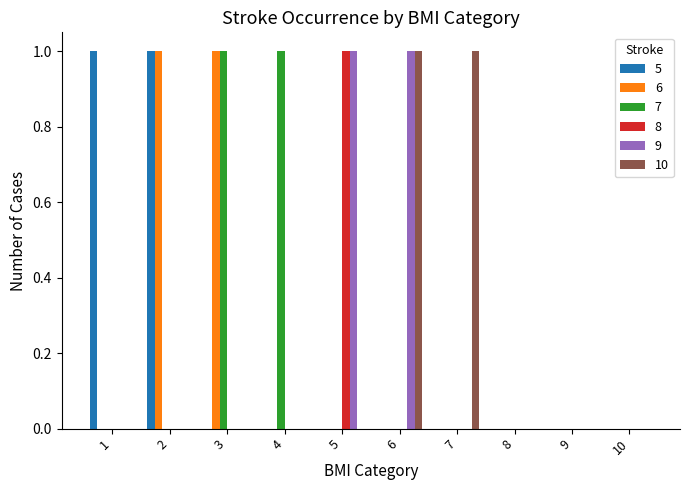

Is it true that 9 equals 0 at 8?

True